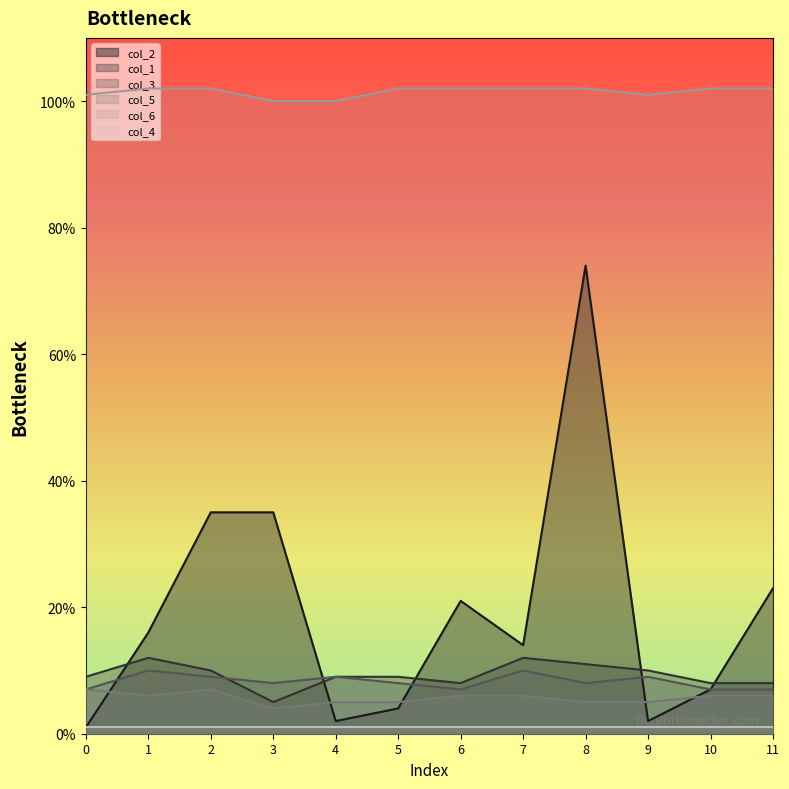

How many series are shown in this chart?

6